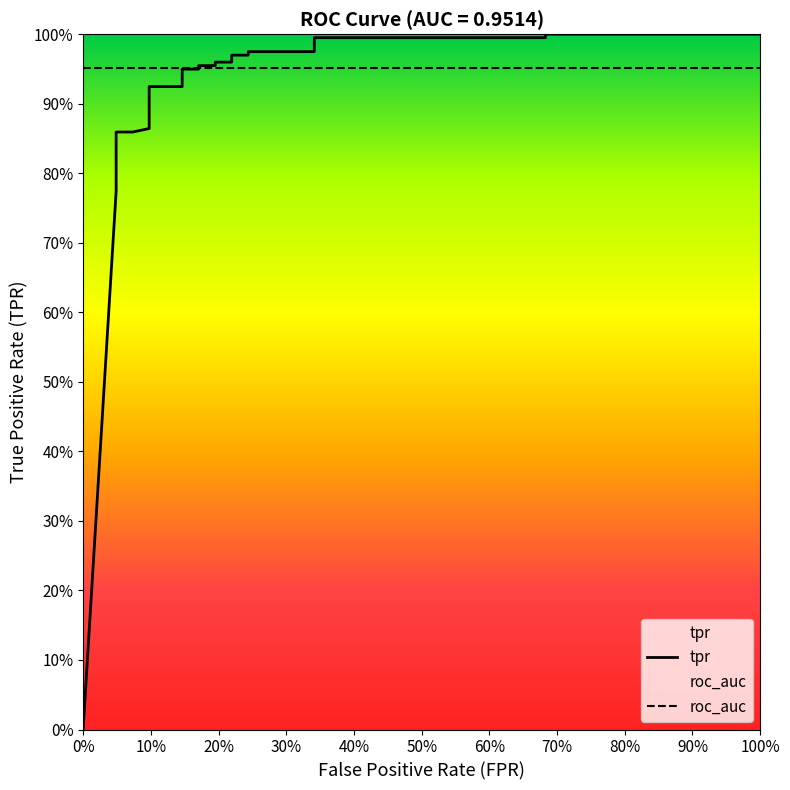

What is the sum of all values?

23.0